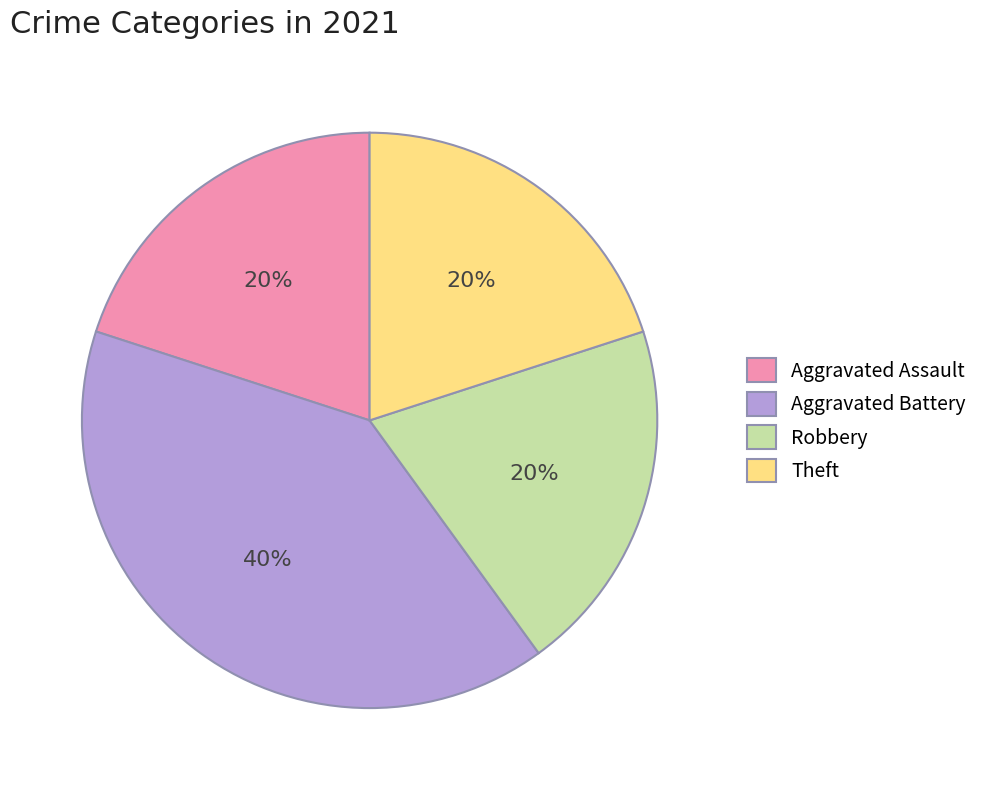

Does Robbery represent more than half of the total?

No